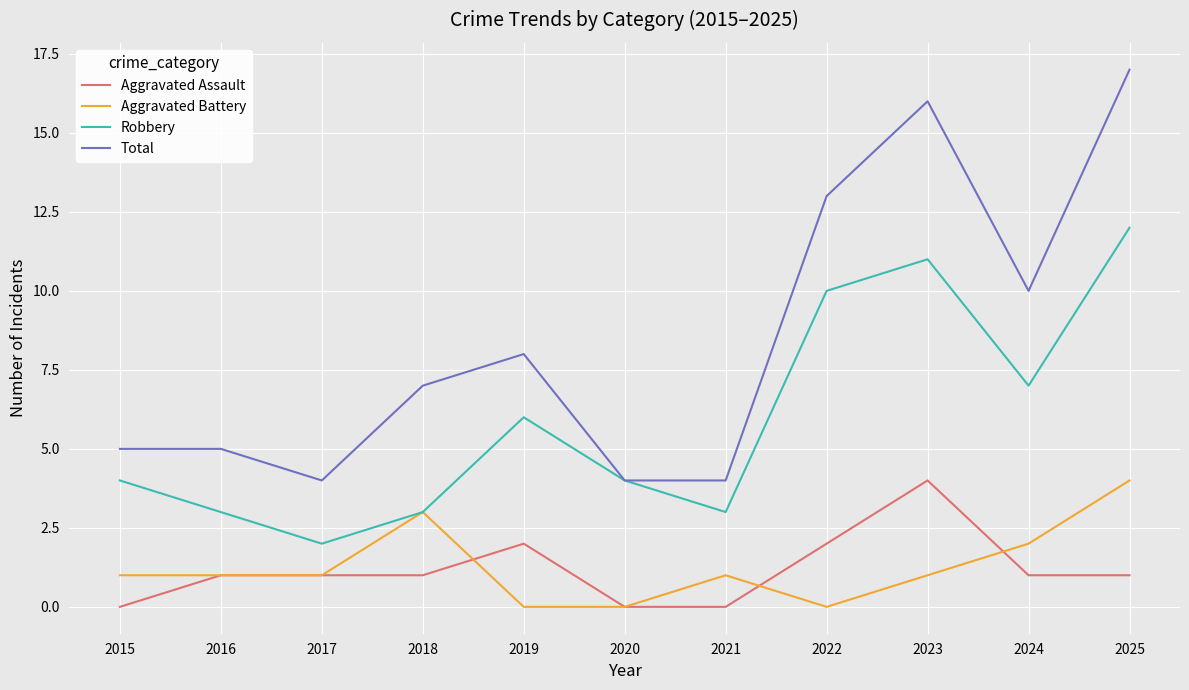

Is this an area chart (filled region under the line)?

No